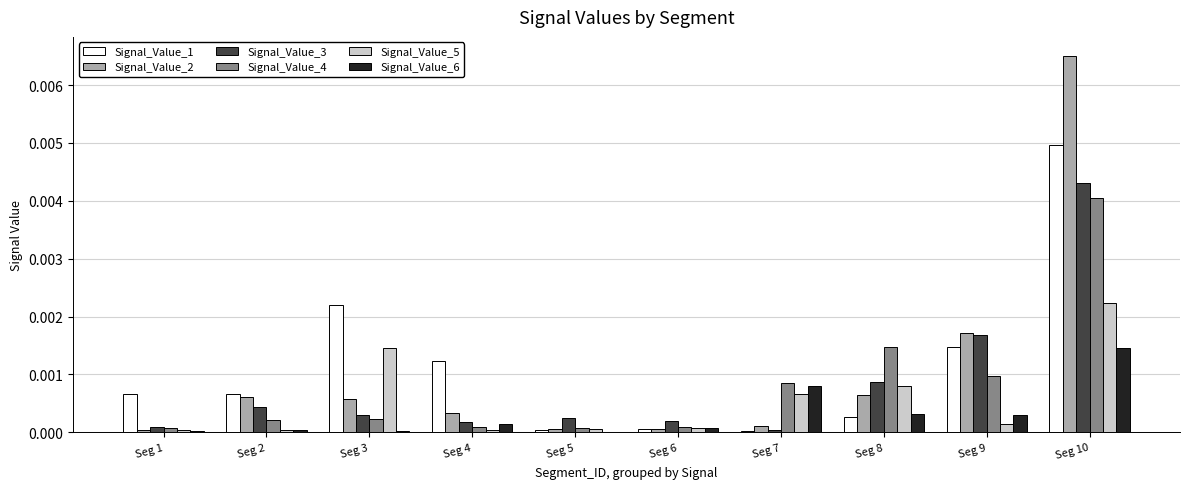

What are all the series names shown in the legend?

Signal_Value_1, Signal_Value_2, Signal_Value_3, Signal_Value_4, Signal_Value_5, Signal_Value_6